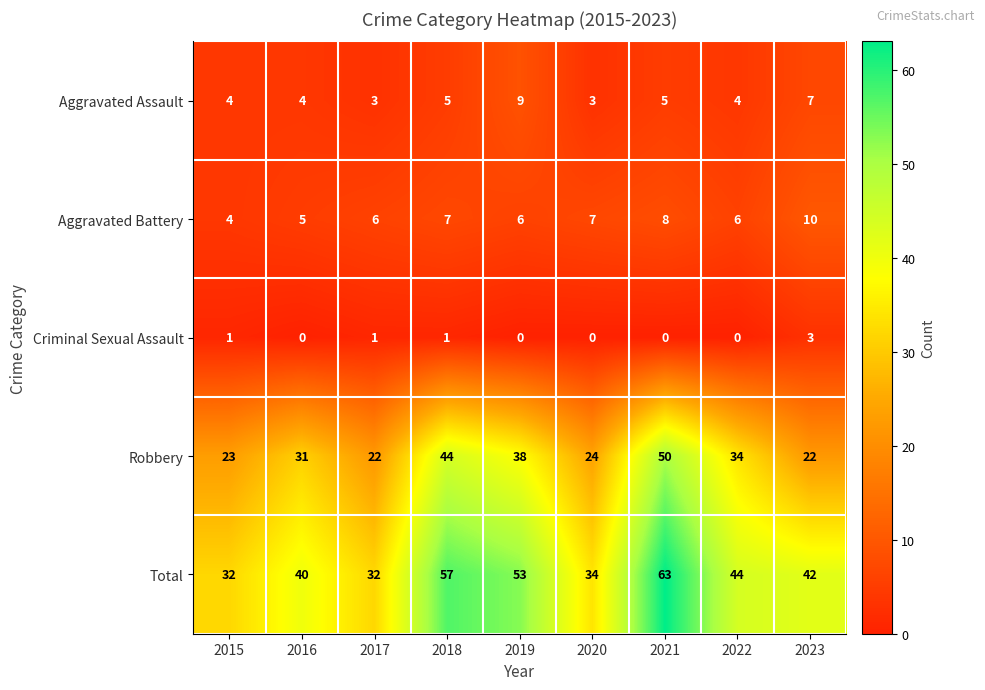

What is the spread (max minus min) of values at 2020?

34